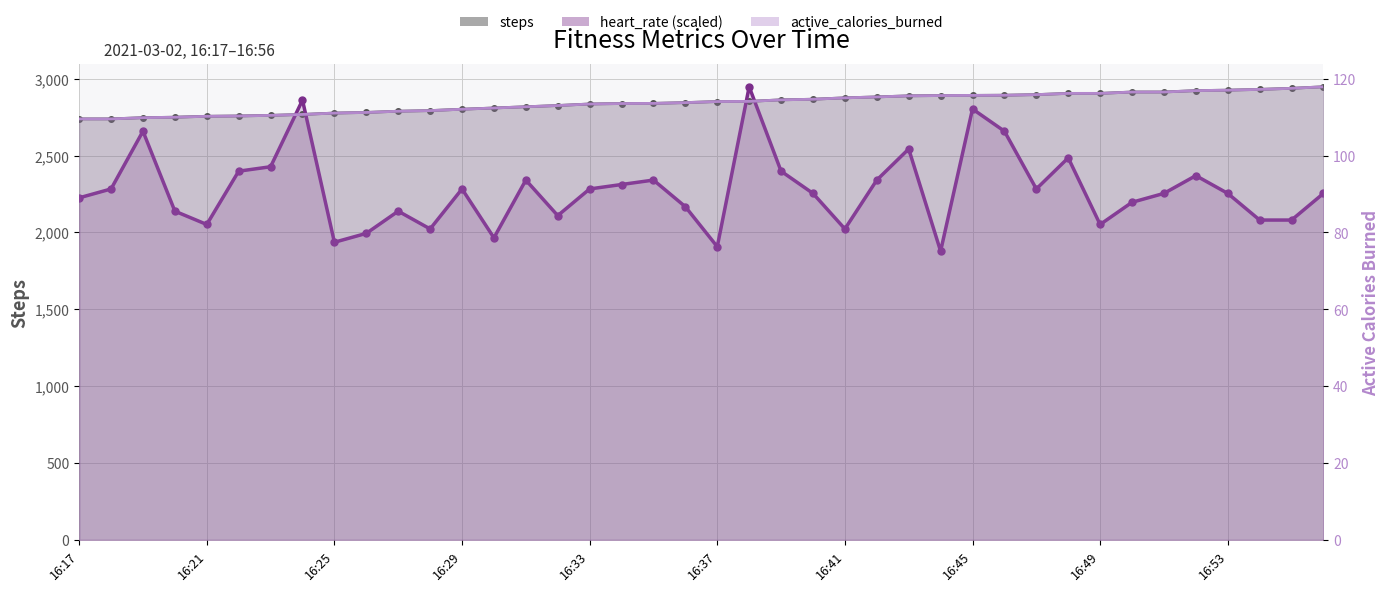

True or false: active_calories_burned has more than 2 interior local peaks.

False